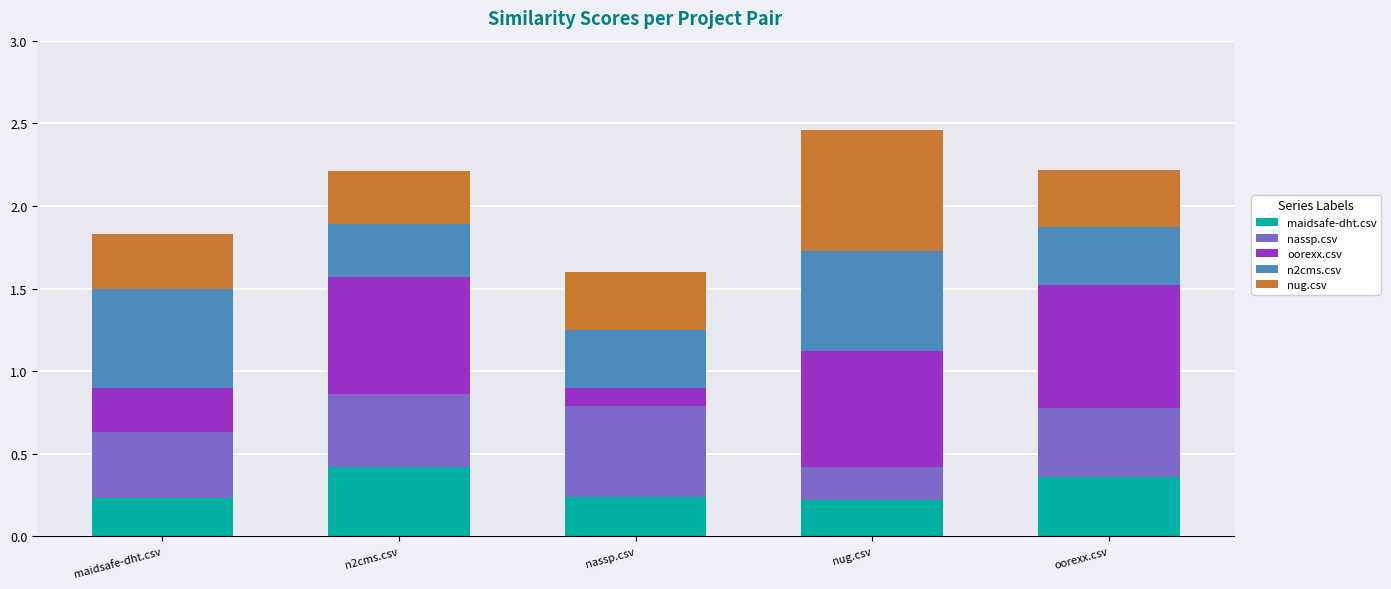

Count the maidsafe-dht.csv values in the range 0 to 1.

5